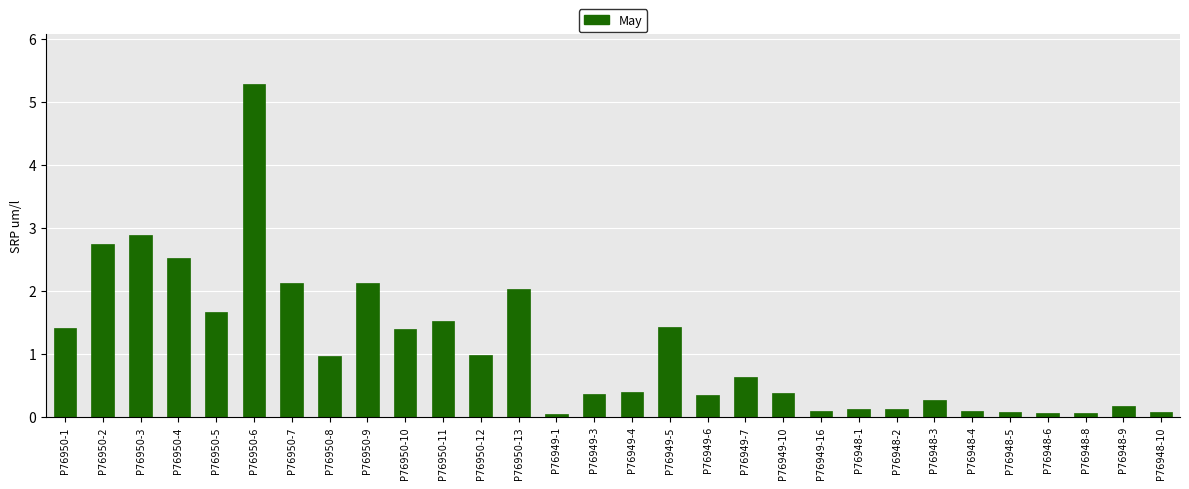

What is the value of the 15th bar from the left?

0.4